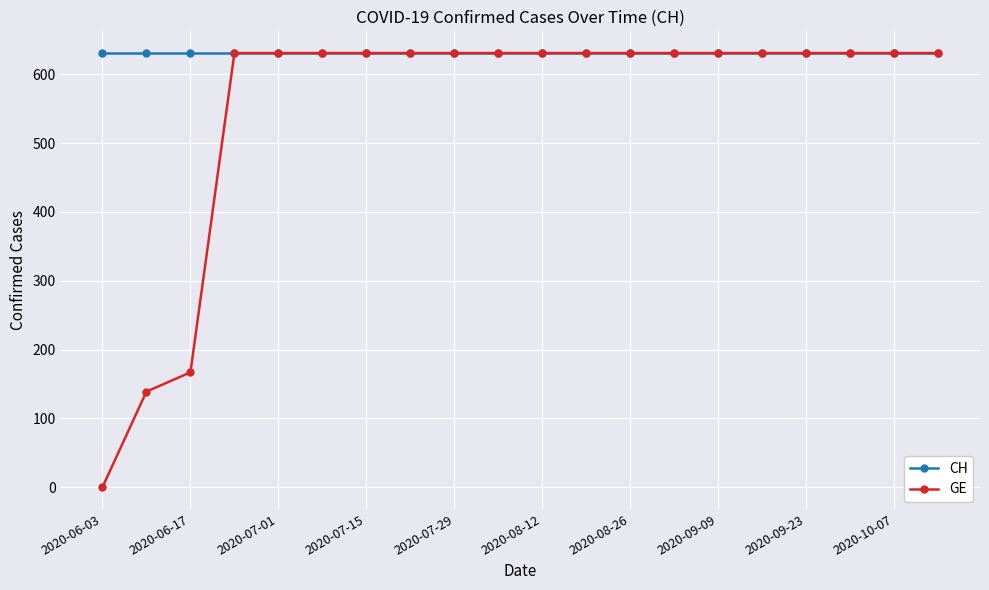

What is the maximum value shown in the chart?

631